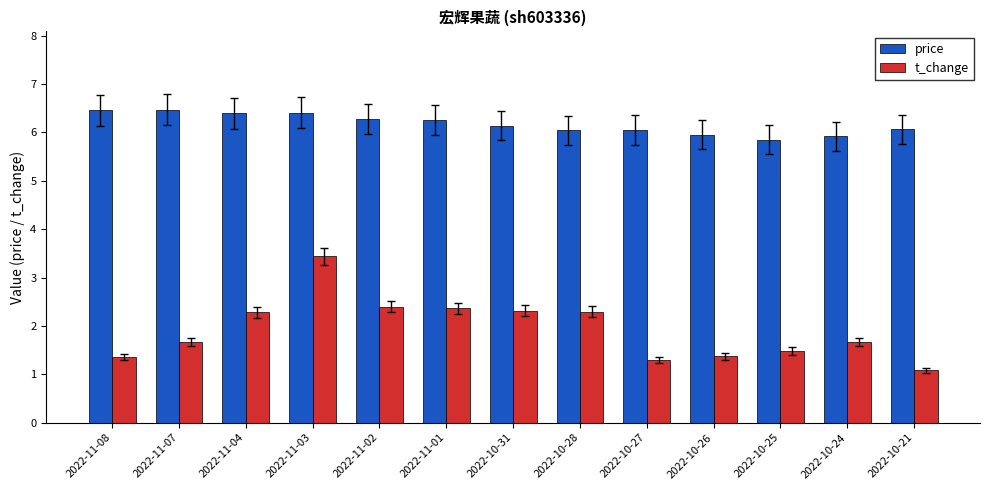

List the series in order of their peak value, lowest first.

t_change, price